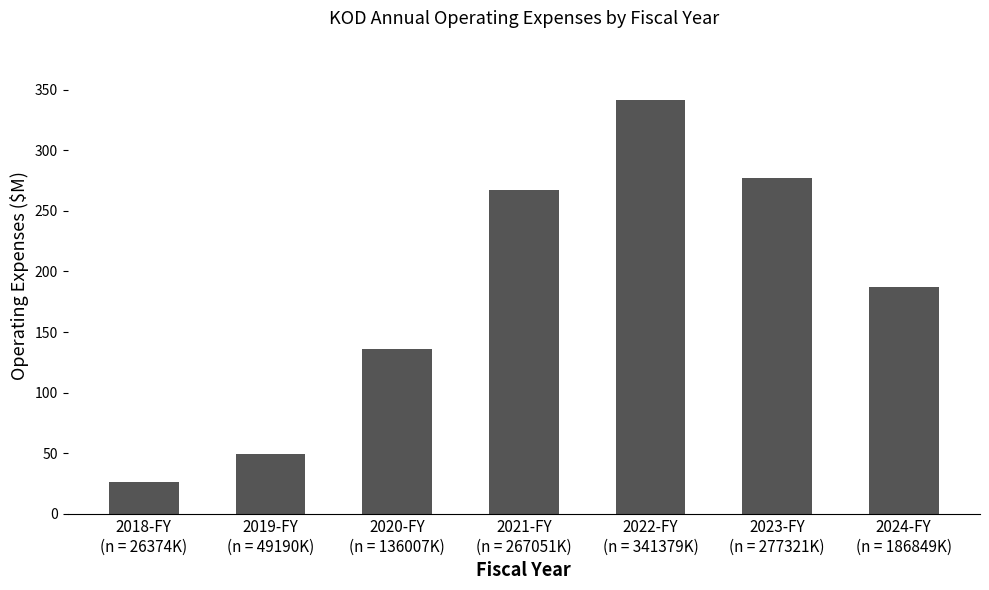

List the labels in order of value, largest first.

2022-FY
(n = 341379K), 2023-FY
(n = 277321K), 2021-FY
(n = 267051K), 2024-FY
(n = 186849K), 2020-FY
(n = 136007K), 2019-FY
(n = 49190K), 2018-FY
(n = 26374K)